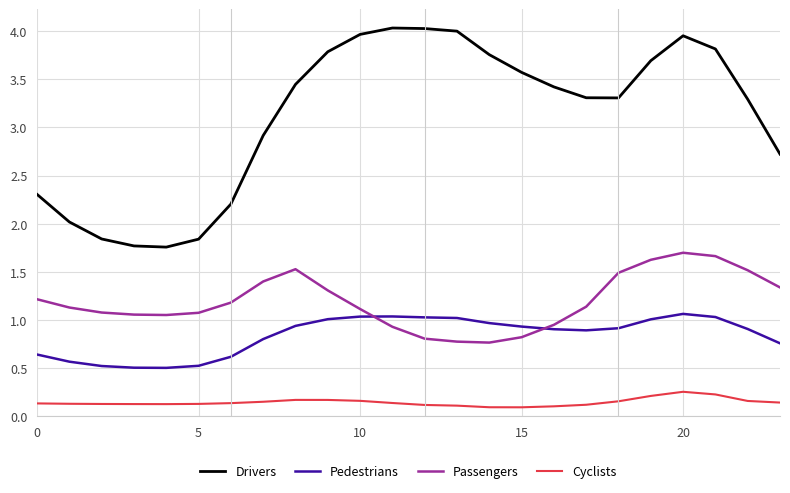

True or false: Passengers and Cyclists intersect in this chart.

False